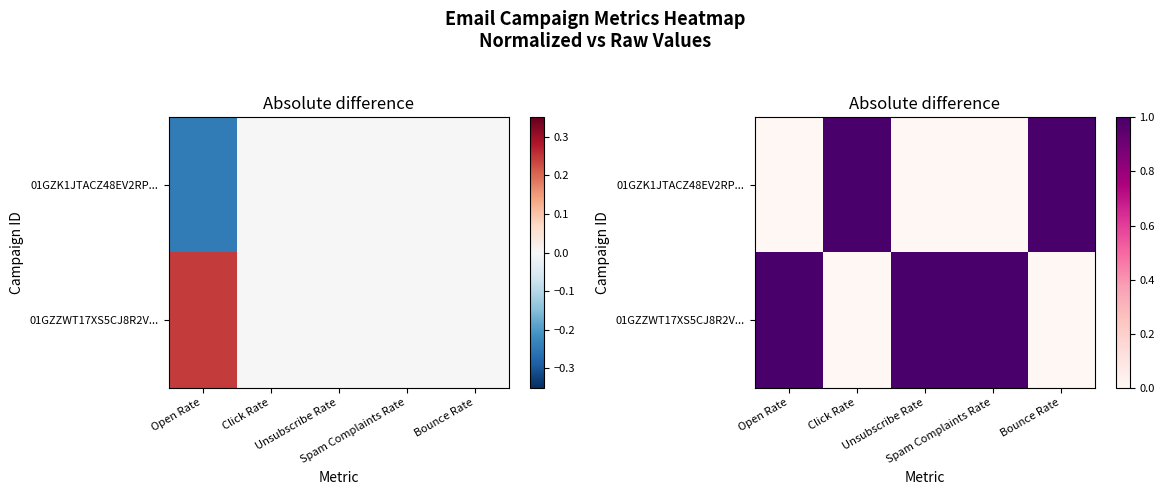

The 01GZZWT17XS5CJ8R2V... series shows 0 at Click Rate. True or false?

True